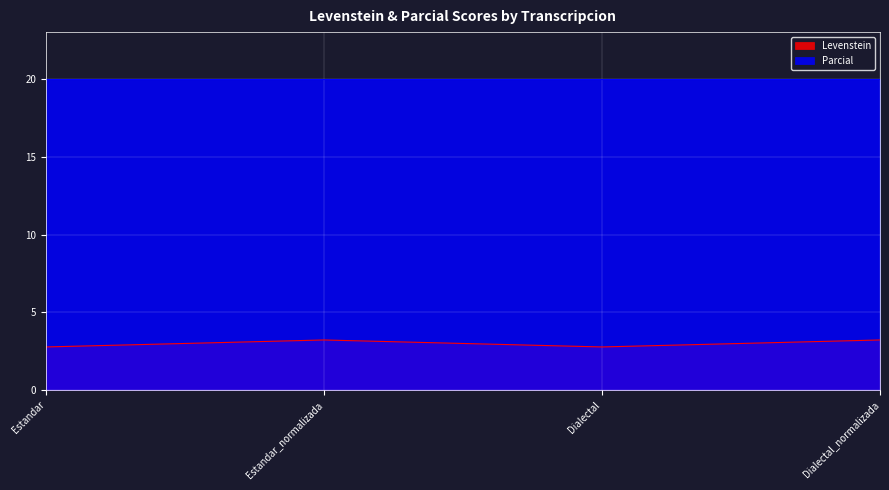

List the labels in order of value, smallest first.

Estandar, Dialectal, Estandar_normalizada, Dialectal_normalizada